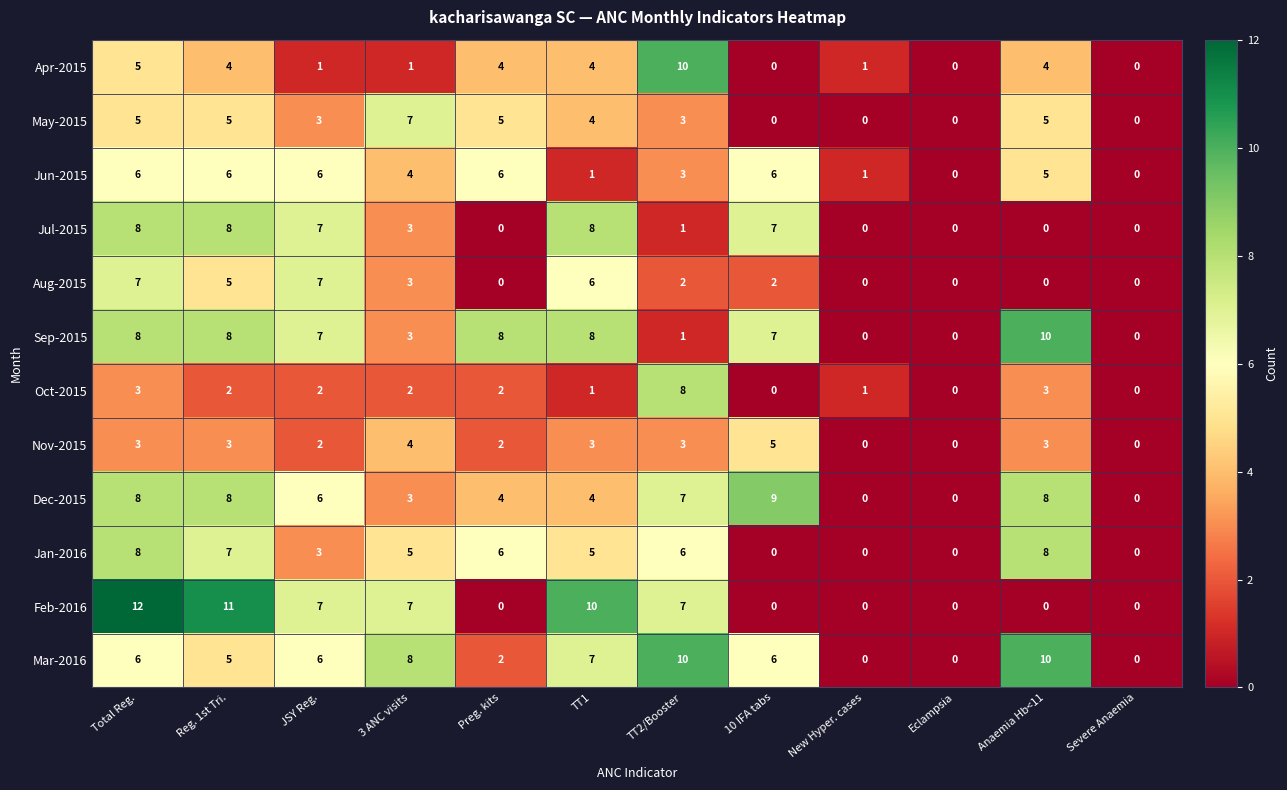

The value of Jan-2016 at New Hyper. cases is 0. True or false?

True